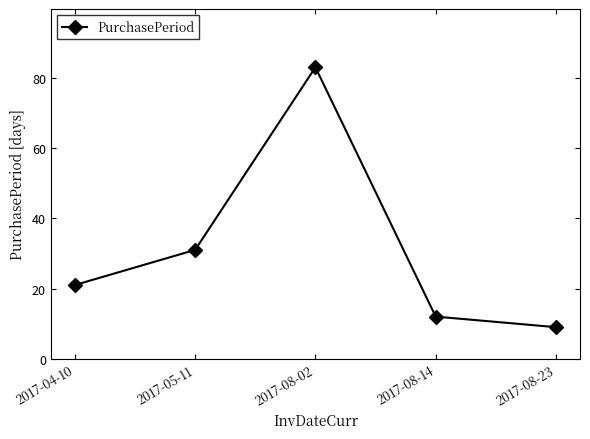

True or false: the data has more than 1 interior local peaks.

False